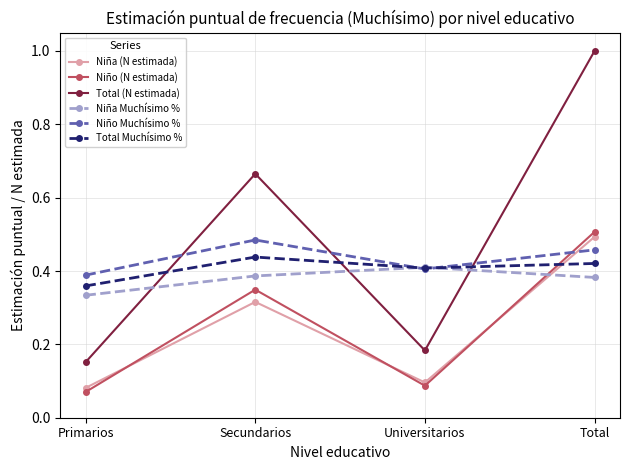

Which category has the highest value in the Niño (N estimada) series?

Total